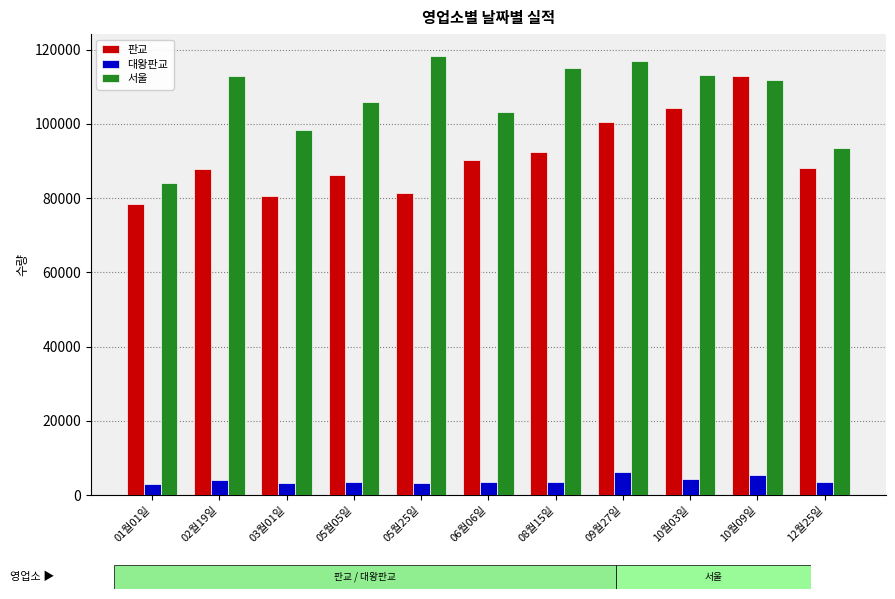

At 05월25일, list the series in order from largest to smallest.

서울, 판교, 대왕판교